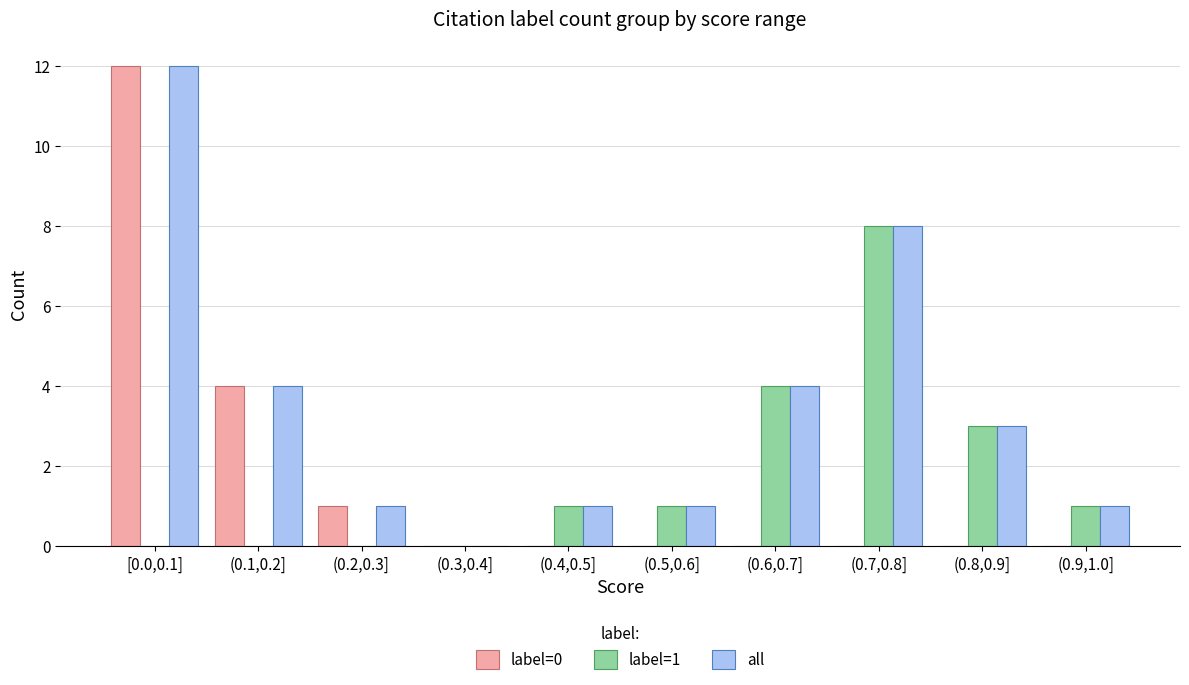

Reading right to left, extract all data points from this chart.

label=0: 0	0	0	0	0	0	0	1	4	12
label=1: 1	3	8	4	1	1	0	0	0	0
all: 1	3	8	4	1	1	0	1	4	12